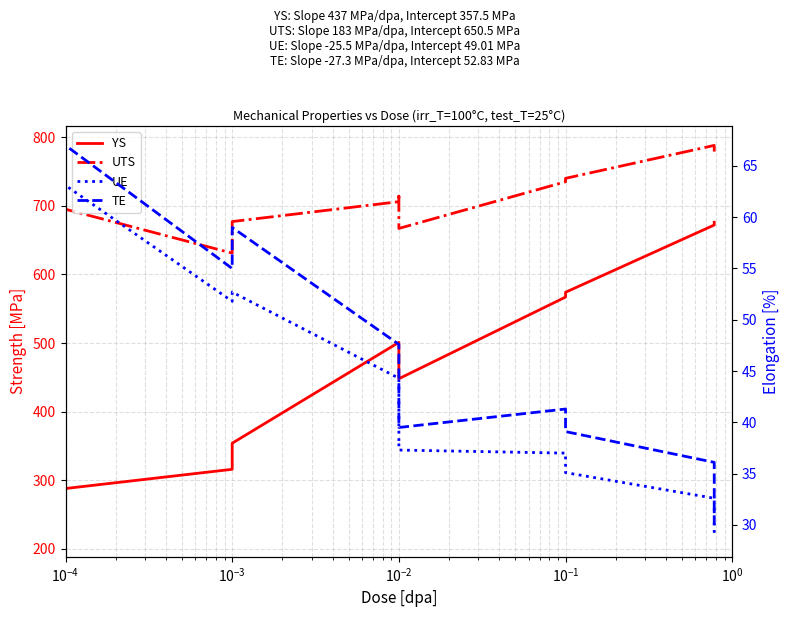

What is the total value across all series at 7?

1142.7